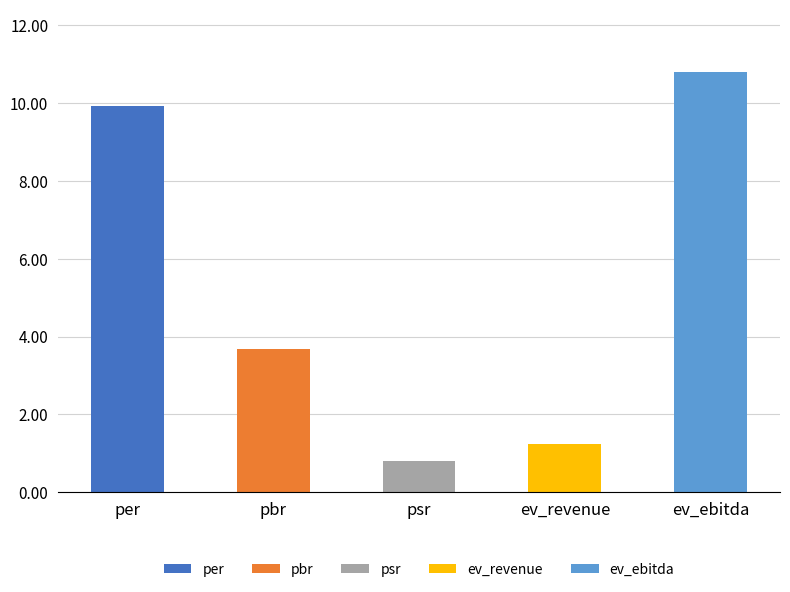

What is the value of the 4th bar from the left?

1.2